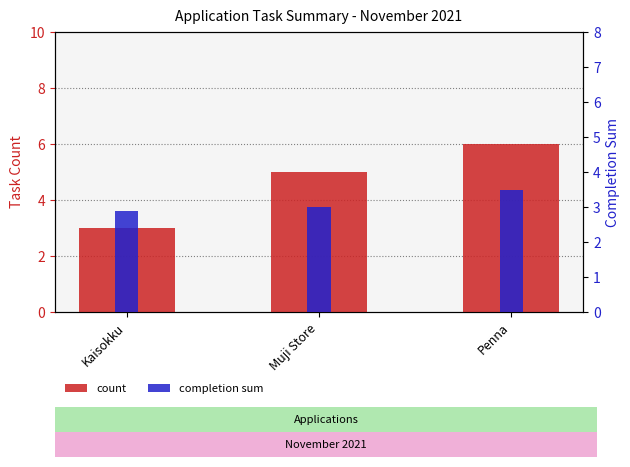

At which category is the sum across all series the highest?

Penna